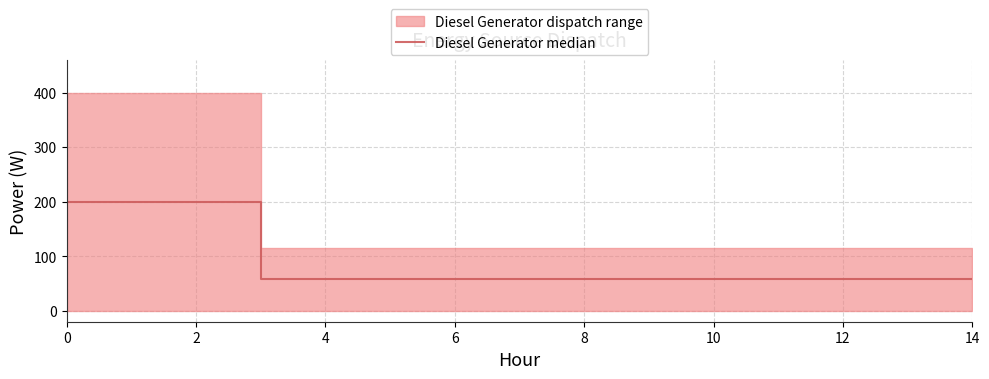

How many categories are shown in the chart?

15